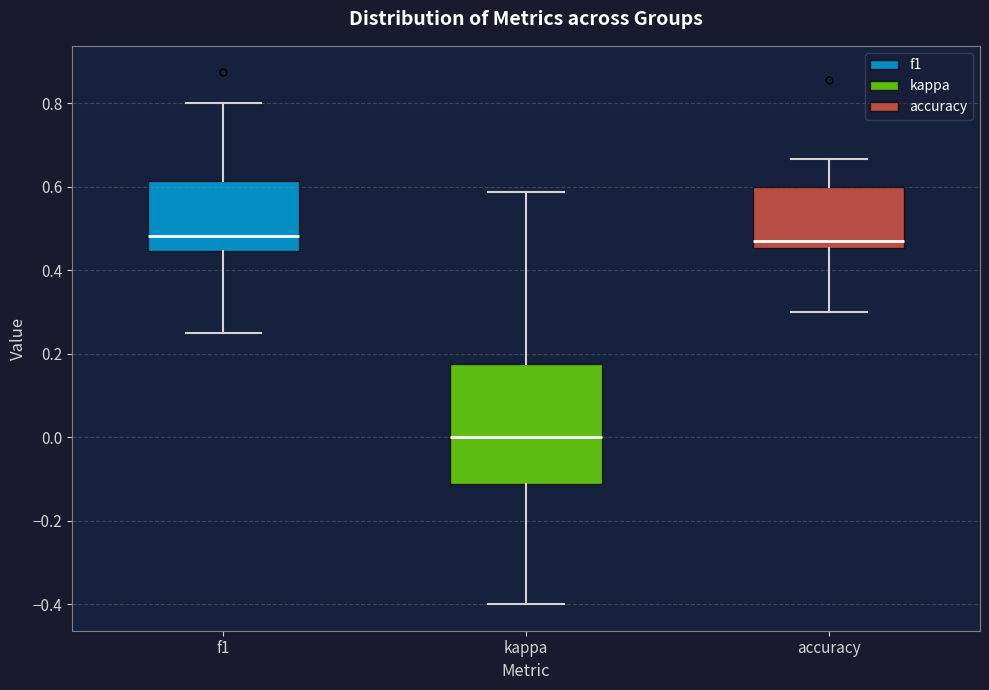

Comparing the boxes themselves (not the whiskers), which one is the tallest?

kappa